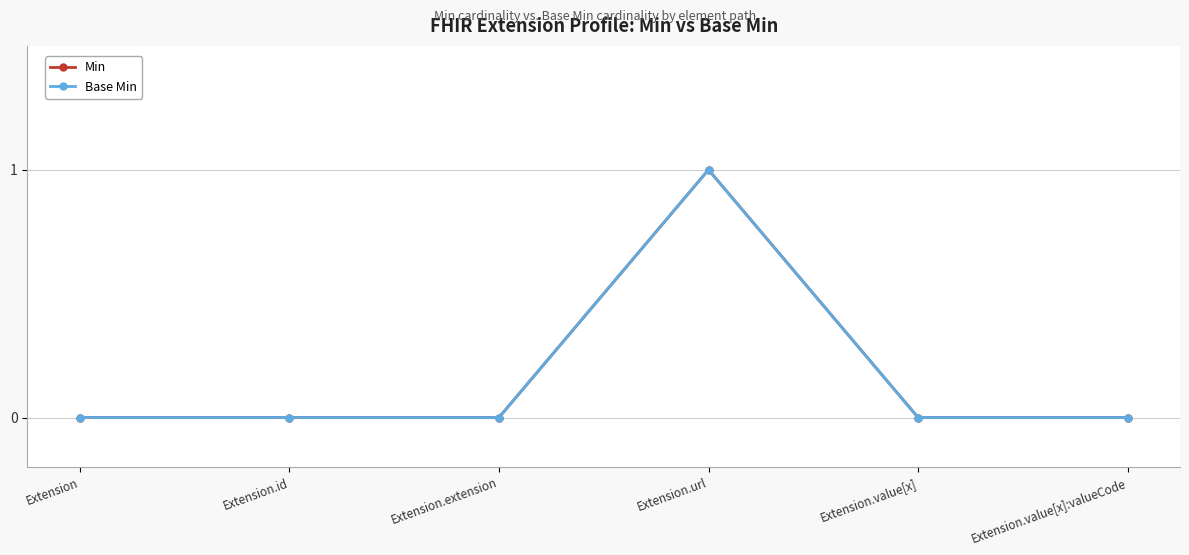

Reading left to right, what are all the values shown in this chart?

Min: Extension=0	Extension.id=0	Extension.extension=0	Extension.url=1	Extension.value[x]=0	Extension.value[x]:valueCode=0
Base Min: Extension=0	Extension.id=0	Extension.extension=0	Extension.url=1	Extension.value[x]=0	Extension.value[x]:valueCode=0